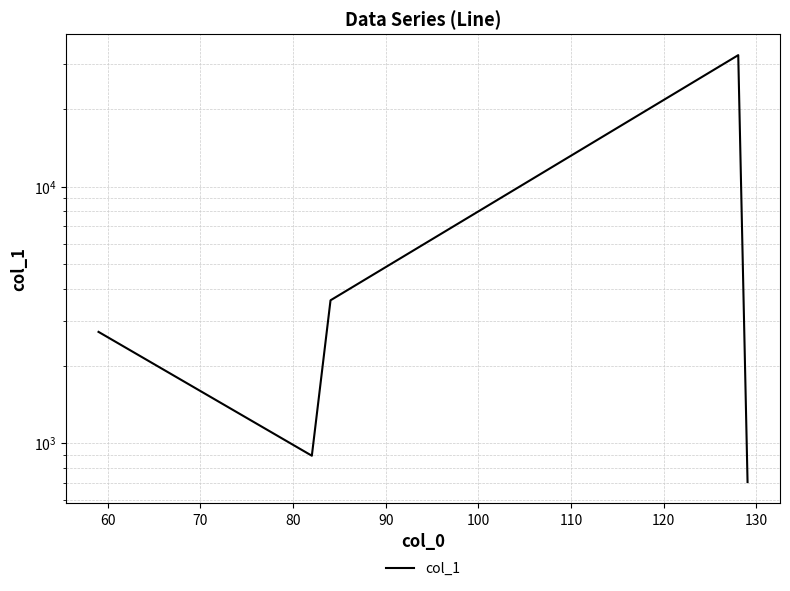

What is the value of the 1st point from the left?

2717.8